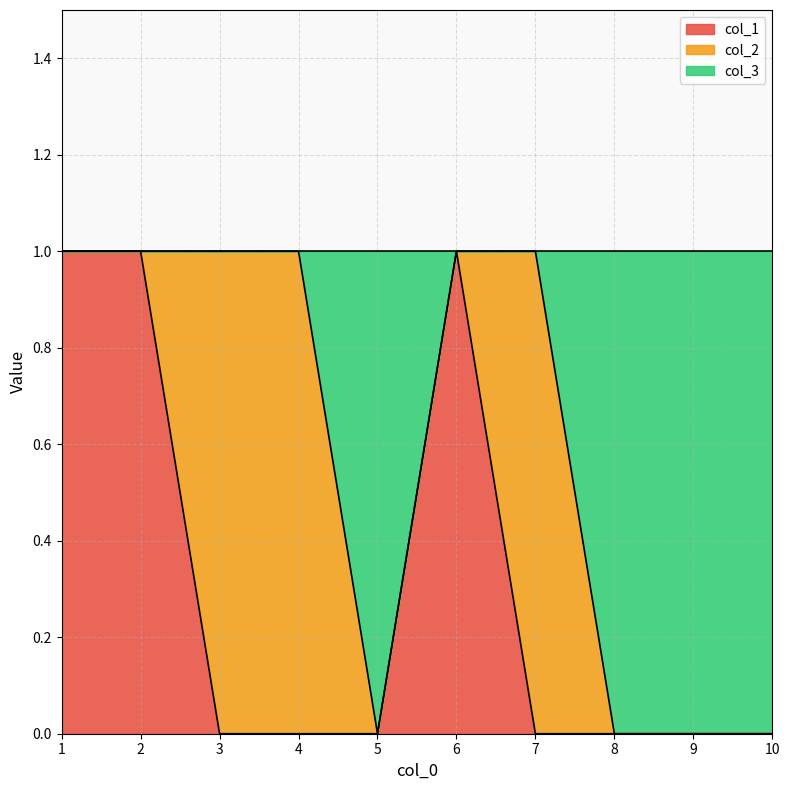

Does the chart display data point markers on the line(s)?

No